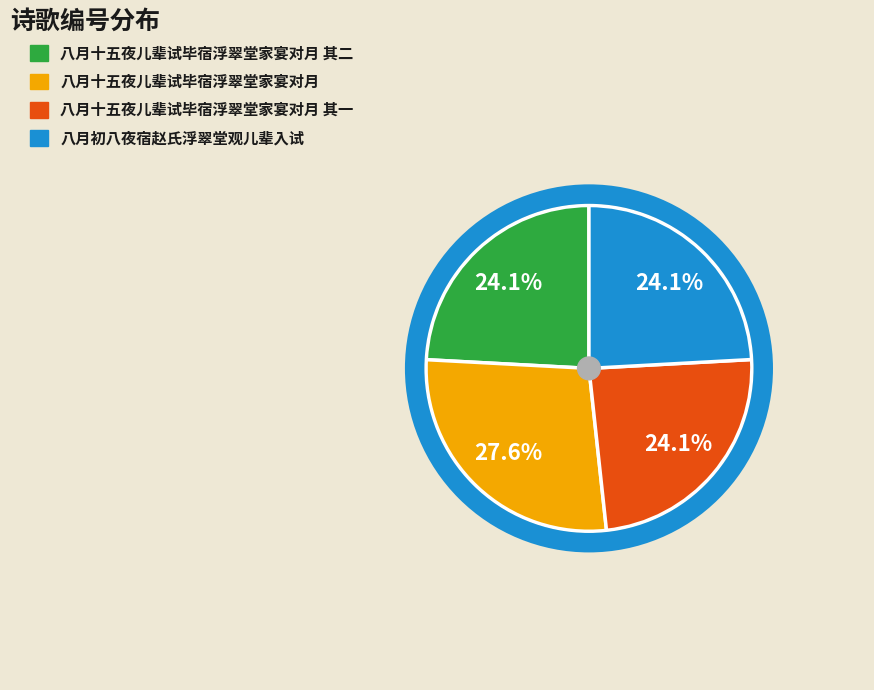

Does any single category account for the majority?

No